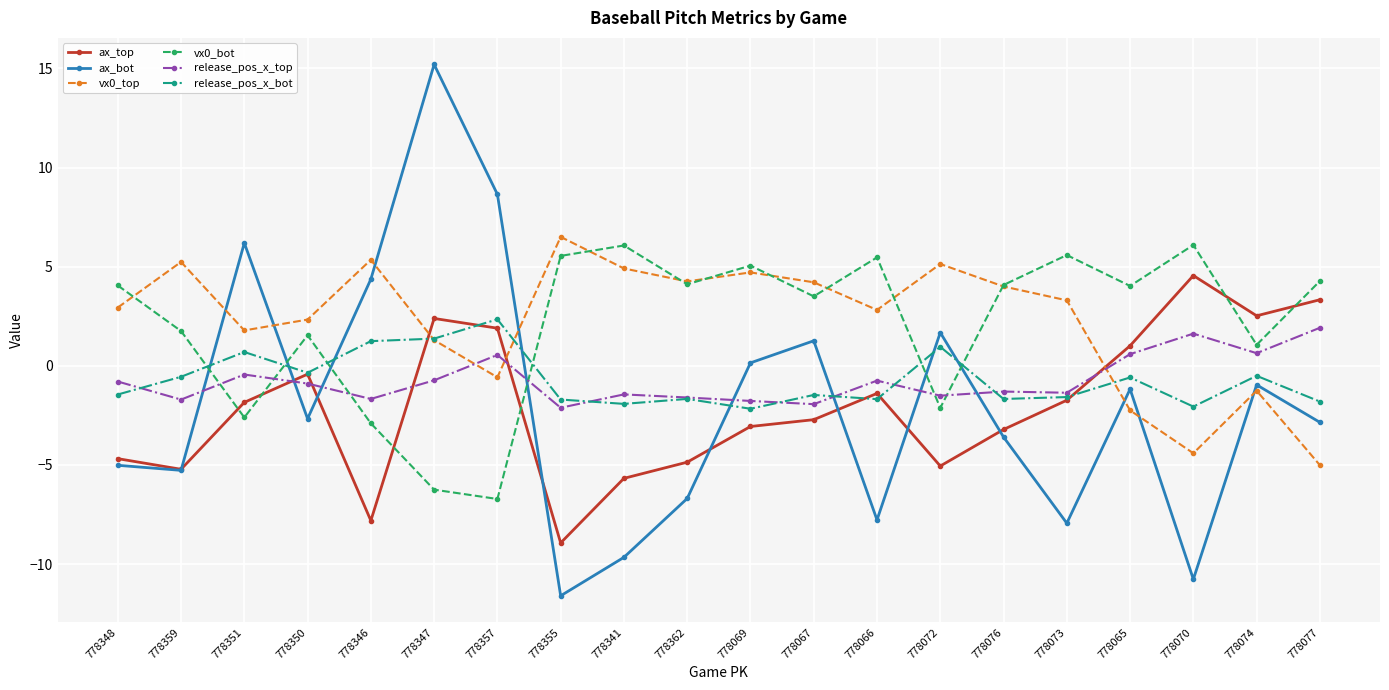

Which series has the widest spread of values?

ax_bot